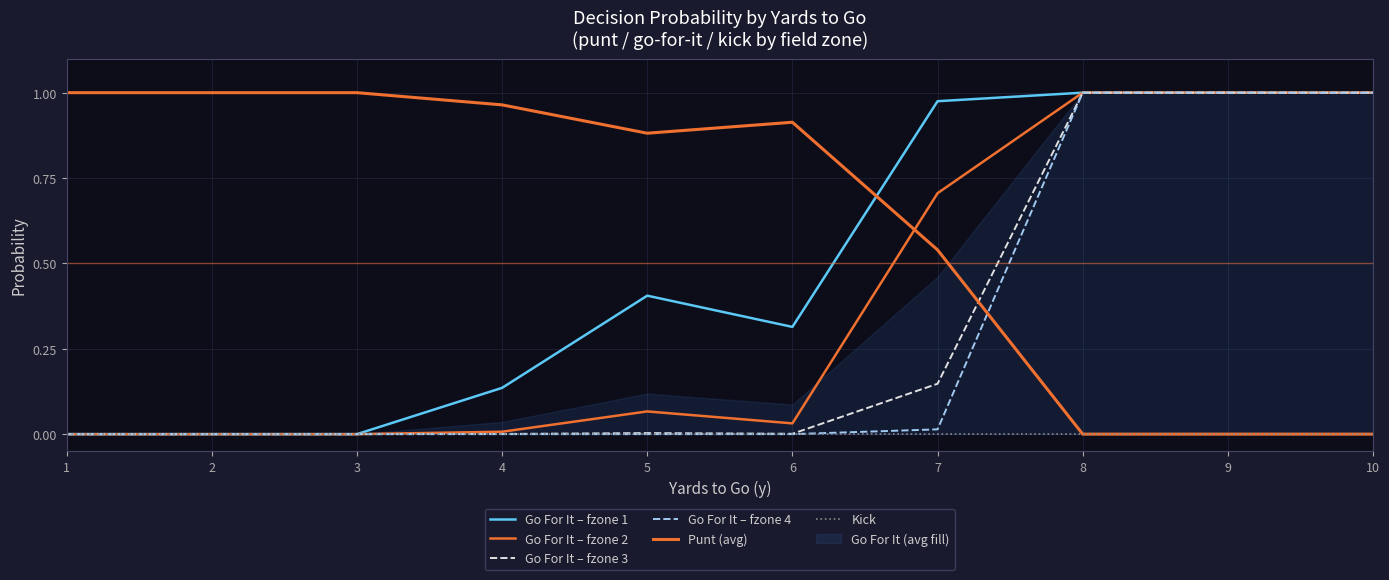

Reading right to left, what are all the values shown in this chart?

Go For It – fzone 1: 1.0	1.0	1.0	1.0	0.3	0.4	0.1	0.0	0.0	0.0
Go For It – fzone 2: 1.0	1.0	1.0	0.7	0.0	0.1	0.0	0.0	0.0	0.0
Go For It – fzone 3: 1.0	1.0	1.0	0.1	0.0	0.0	0.0	0.0	0.0	0.0
Go For It – fzone 4: 1.0	1.0	1.0	0.0	0.0	0.0	0.0	0.0	0.0	0.0
Punt (avg): 0.0	0.0	0.0	0.5	0.9	0.9	1.0	1.0	1.0	1.0
Kick: 0.0	0.0	0.0	0.0	0.0	0.0	0.0	0.0	0.0	0.0